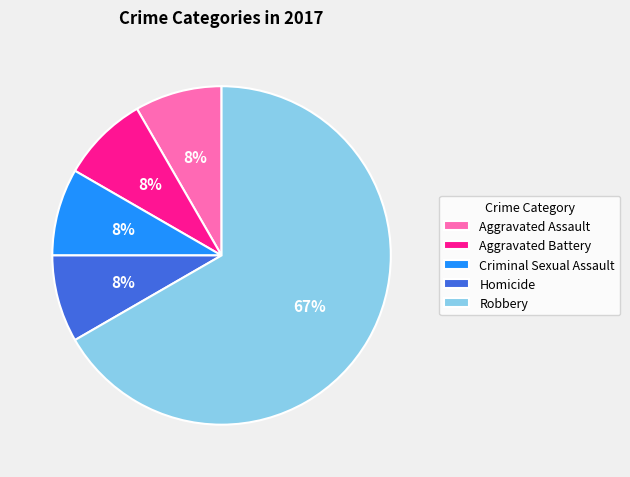

Between Robbery and Aggravated Battery, which is larger?

Robbery